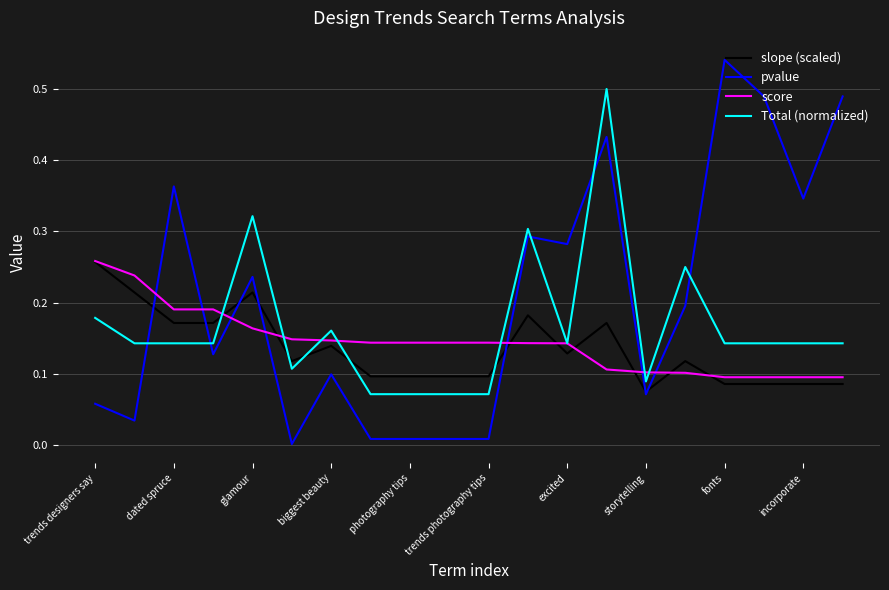

Which series has the largest range (max minus min)?

pvalue